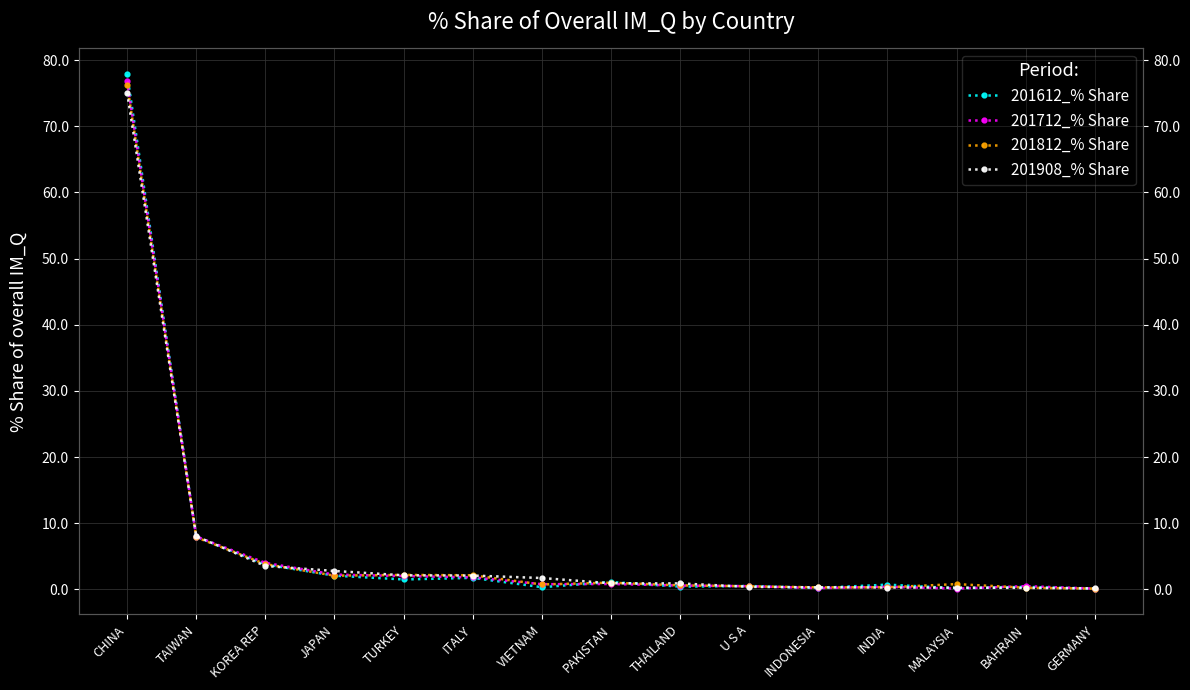

What is the sum of all 201812_% Share values?

99.0